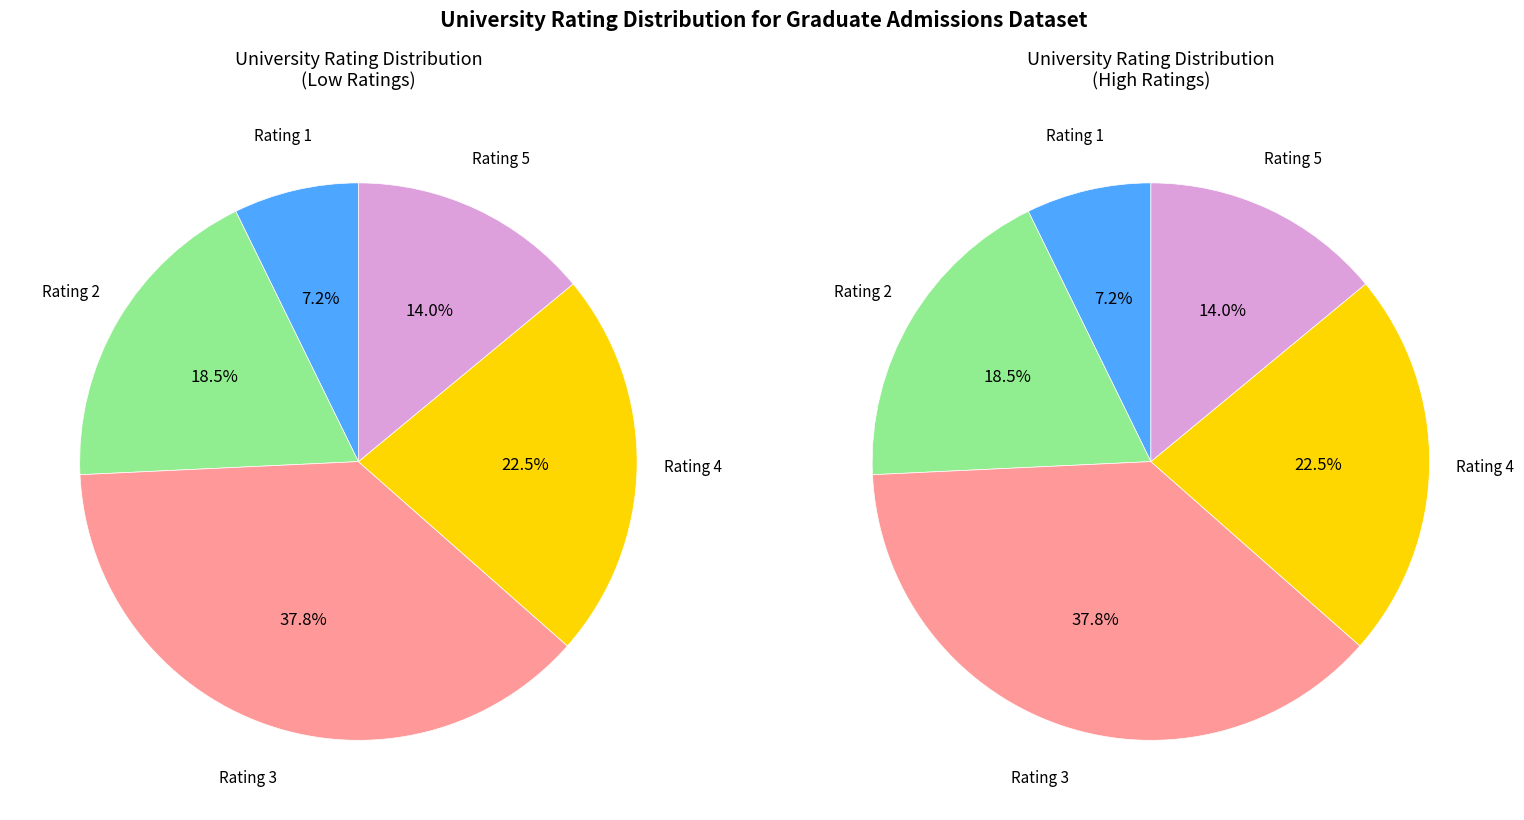

What is the largest slice in the pie chart?

University Rating 3